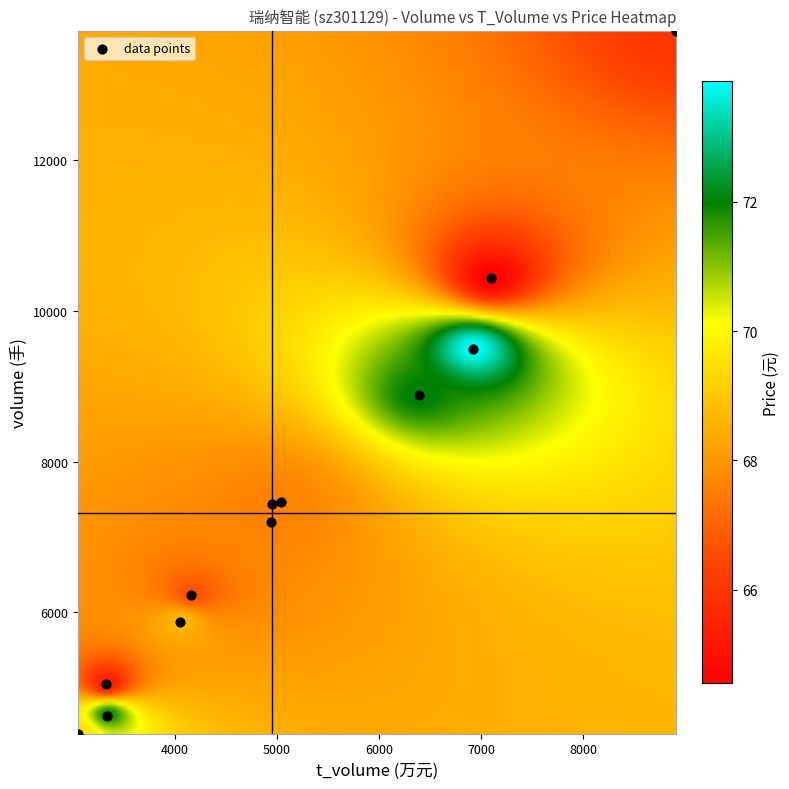

What Y value in the scatter plot is closest to 9053?

8889